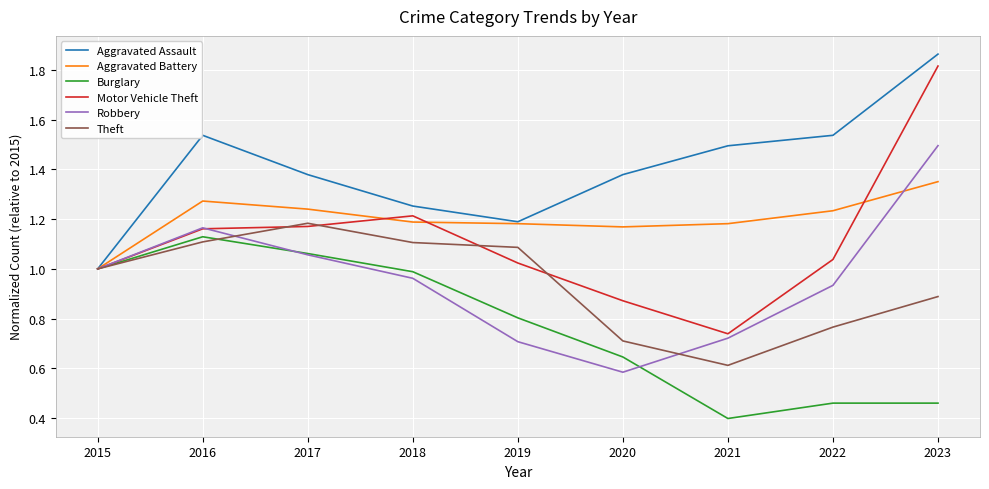

The Aggravated Assault series shows 2.1 at 2016. True or false?

False